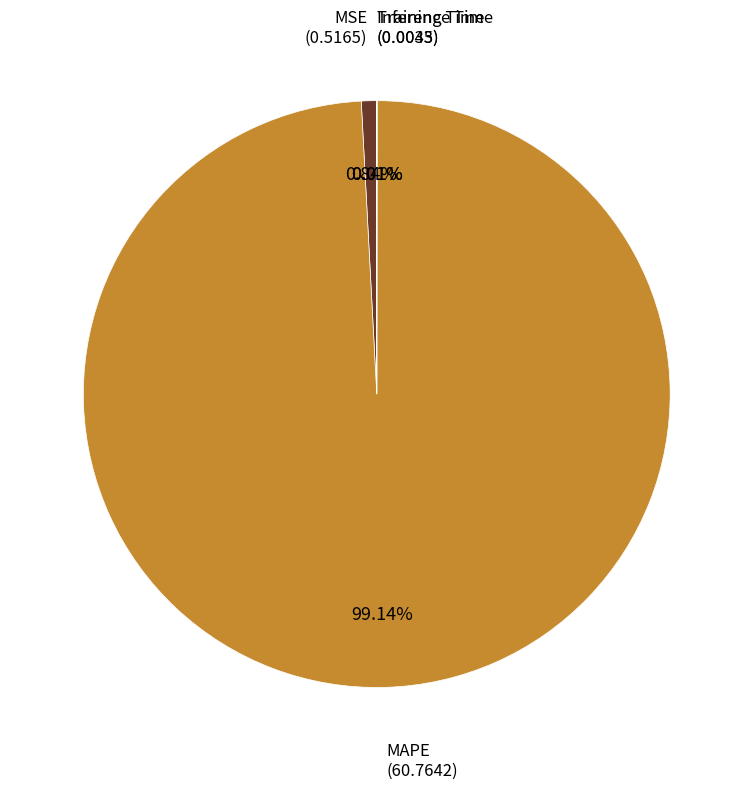

What is the largest slice in the pie chart?

MAPE